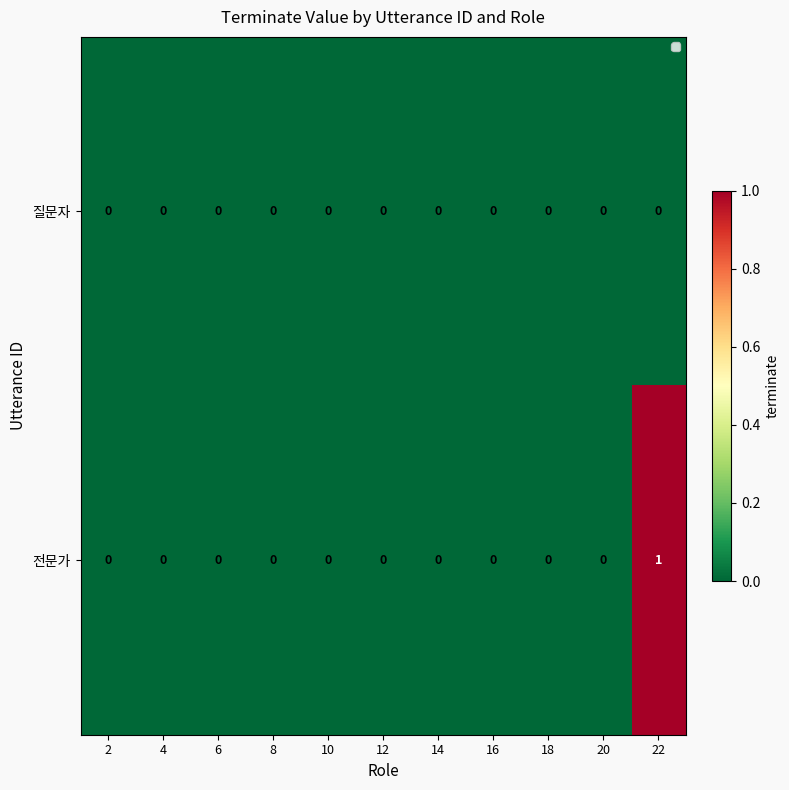

List the series in order of their overall mean, lowest first.

질문자, 전문가